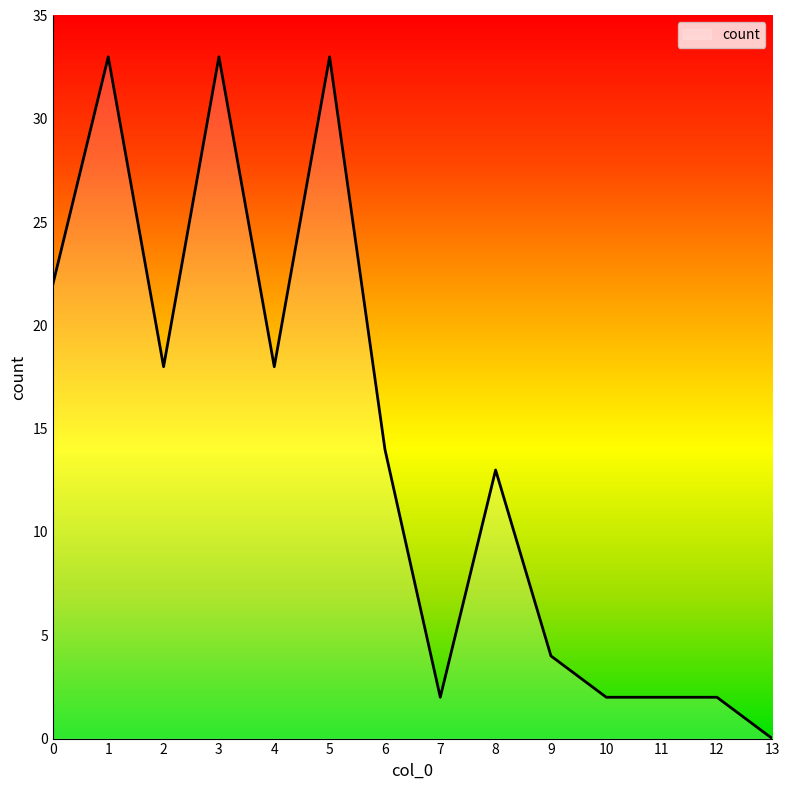

At which category does the data reach its first local valley?

2